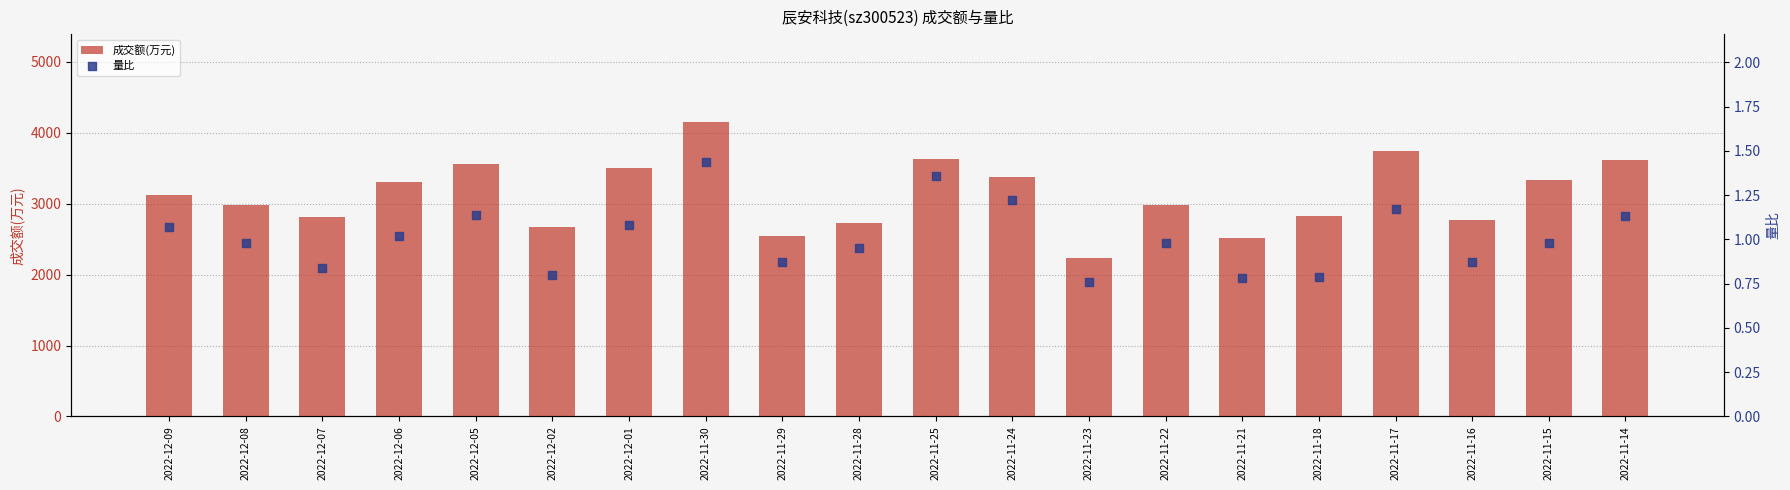

Which series has the largest Y range (max minus min)?

成交额(万元)